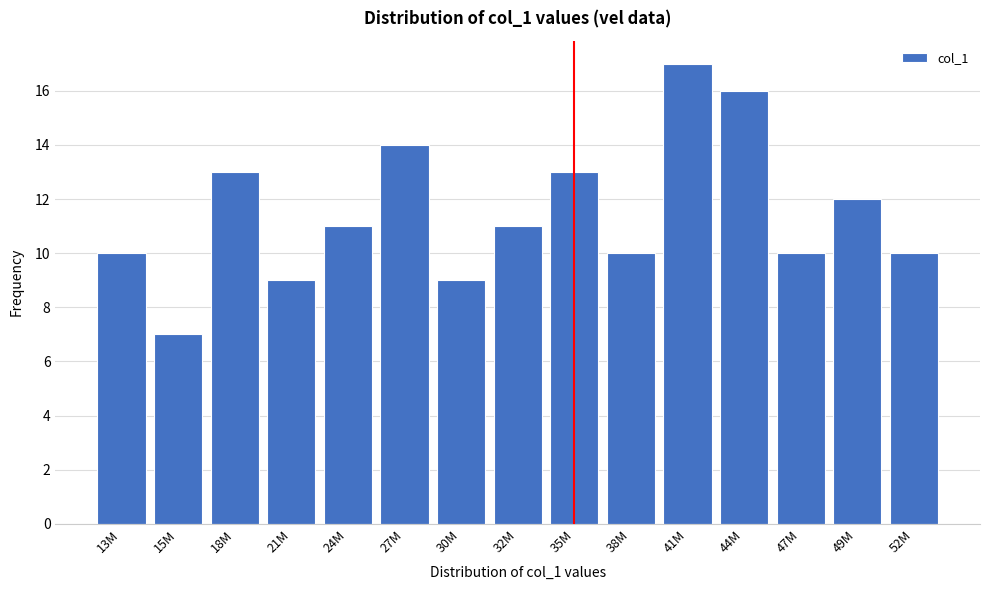

Reading left to right, what are all the values shown in this chart?

10	7	13	9	11	14	9	11	13	10	17	16	10	12	10